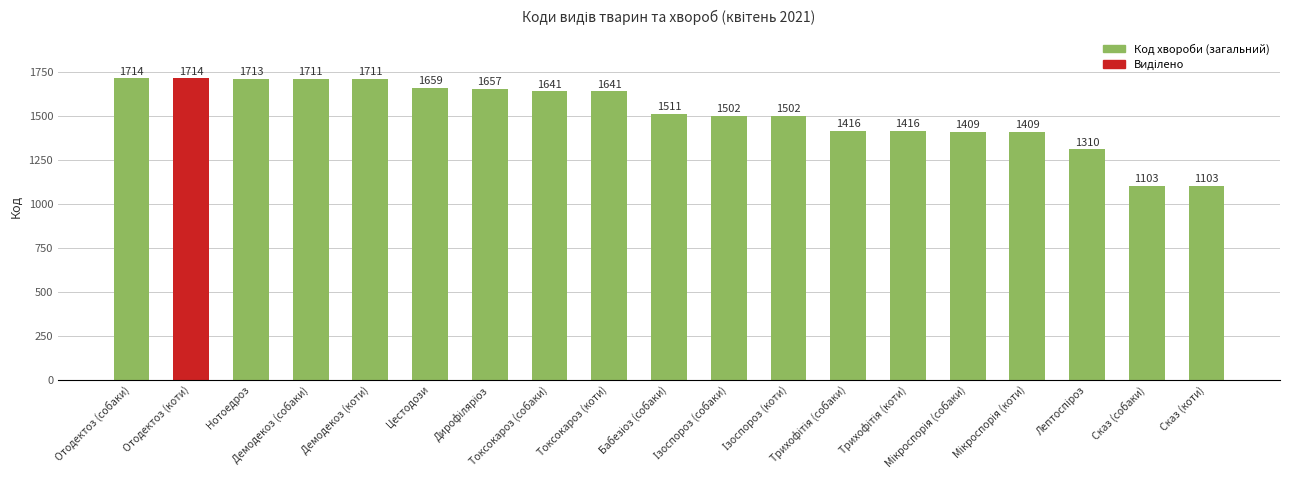

Reading right to left, what are all the values shown in this chart?

1103	1103	1310	1409	1409	1416	1416	1502	1502	1511	1641	1641	1657	1659	1711	1711	1713	1714	1714